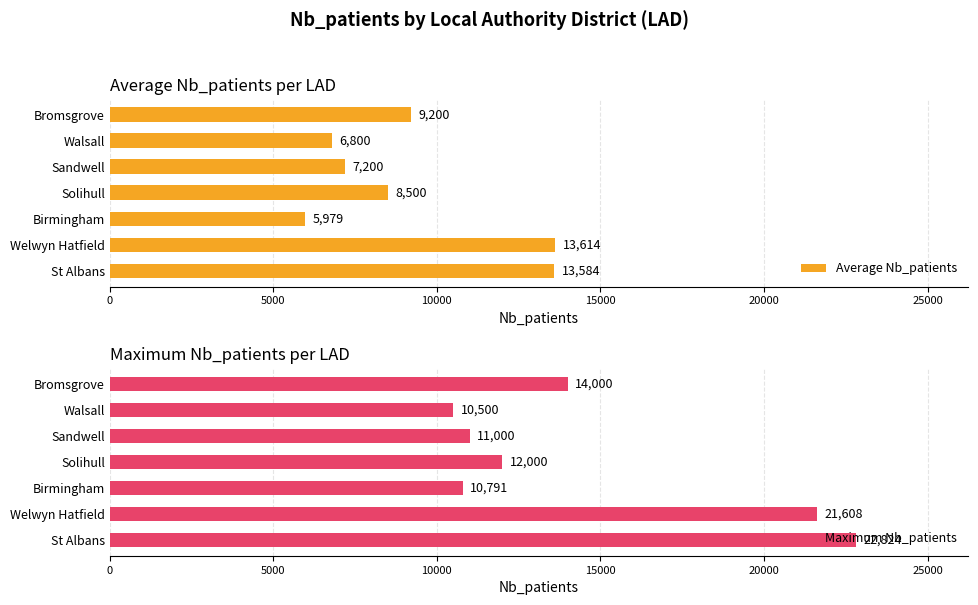

List the labels in order of Average Nb_patients value, smallest first.

Birmingham, Walsall, Sandwell, Solihull, Bromsgrove, St Albans, Welwyn Hatfield